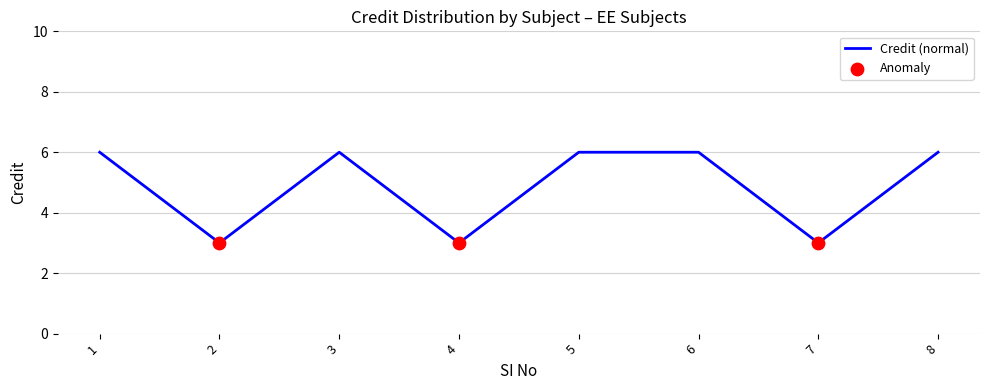

What is the change in value from 1 to 2?

-3